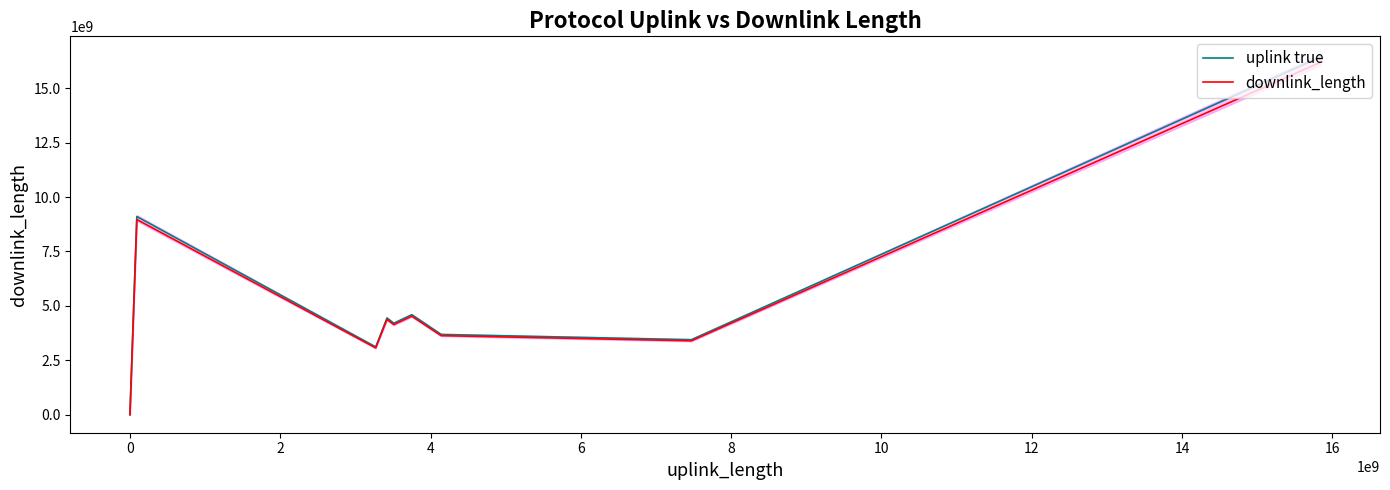

What is the maximum value for downlink_length?

16189532031.0